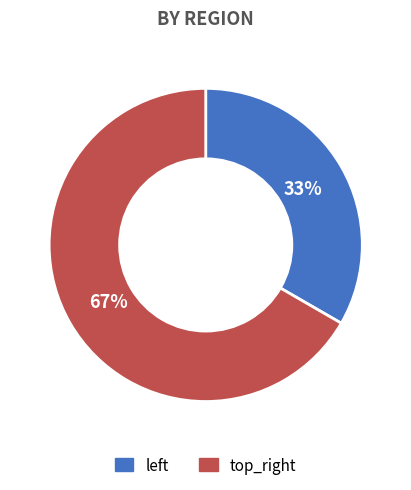

Count the number of slices in the pie.

2